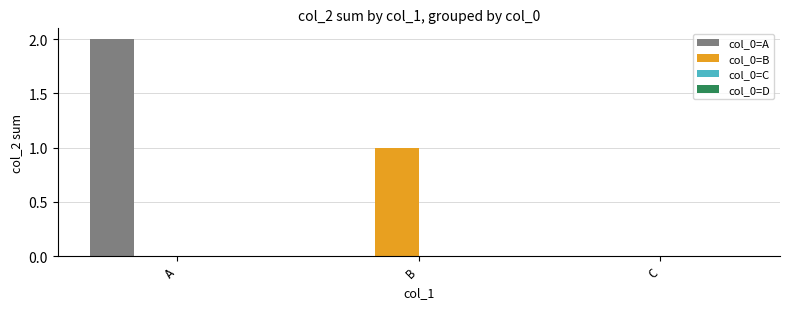

How many categories are shown in the chart?

3